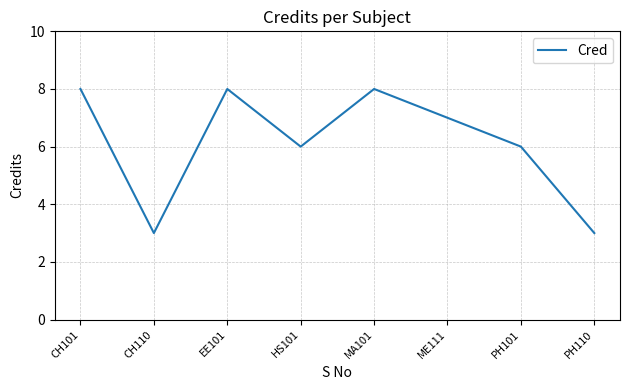

At which category does the data reach its first local peak?

EE101